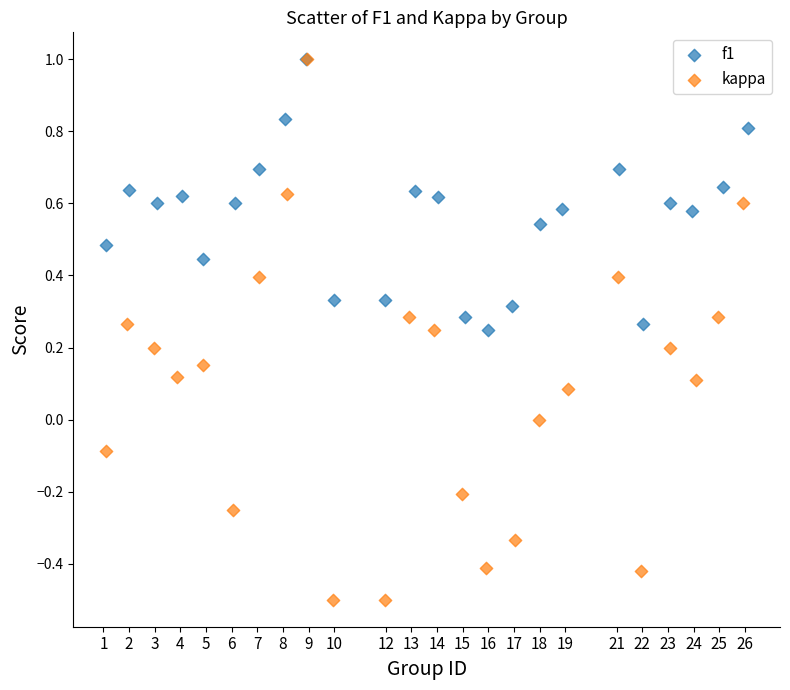

Which series has the largest Y range (max minus min)?

kappa